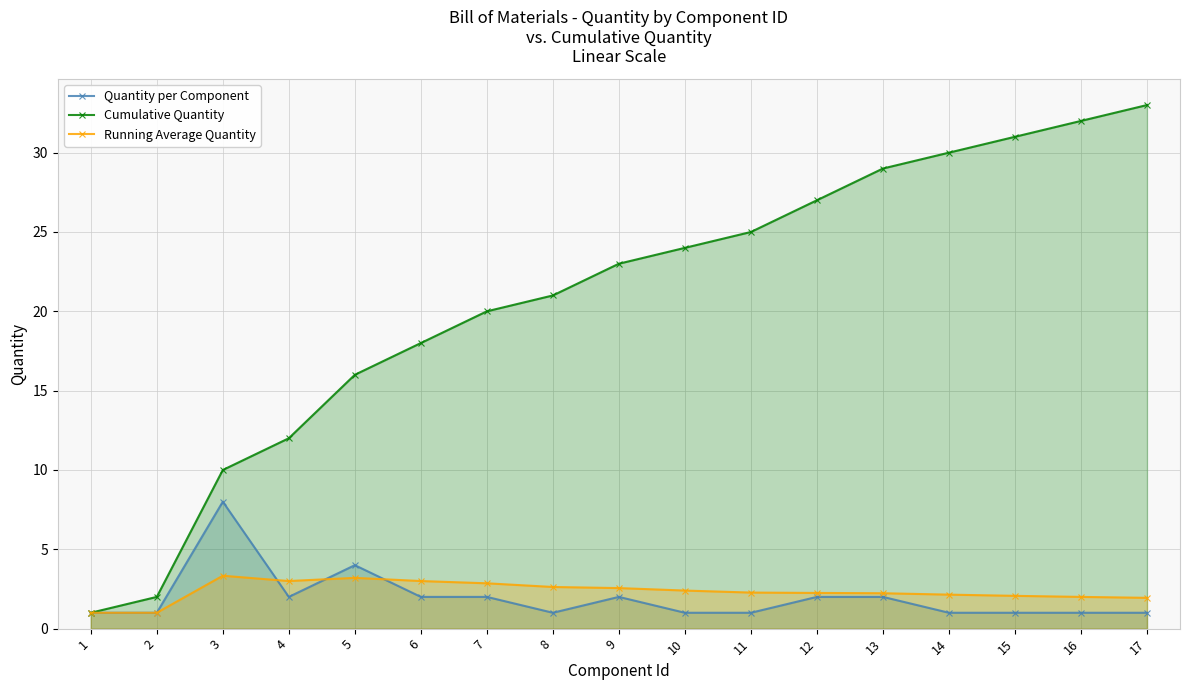

What is the greatest value displayed?

33.0